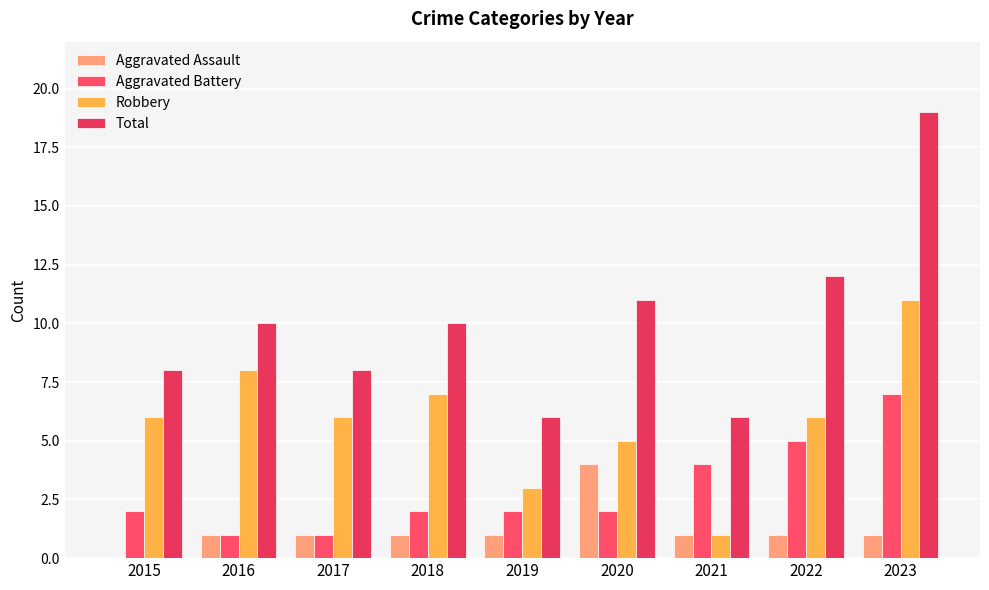

At which category does the chart reach its peak across all series?

2023